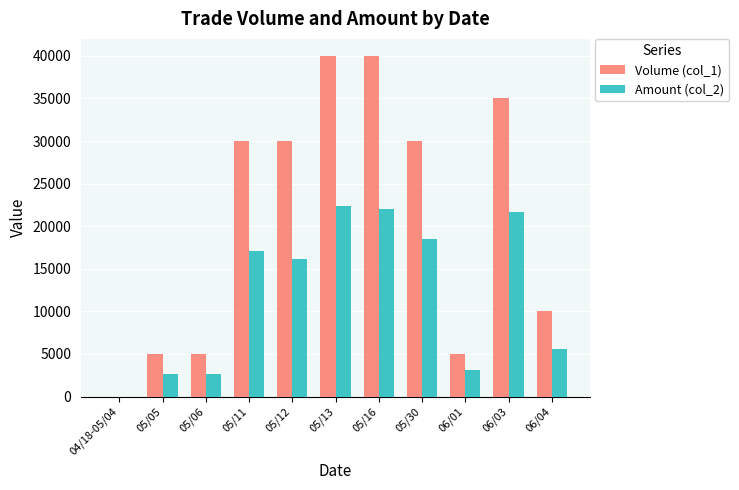

The value of Volume (col_1) at 05/13 is 63494. True or false?

False